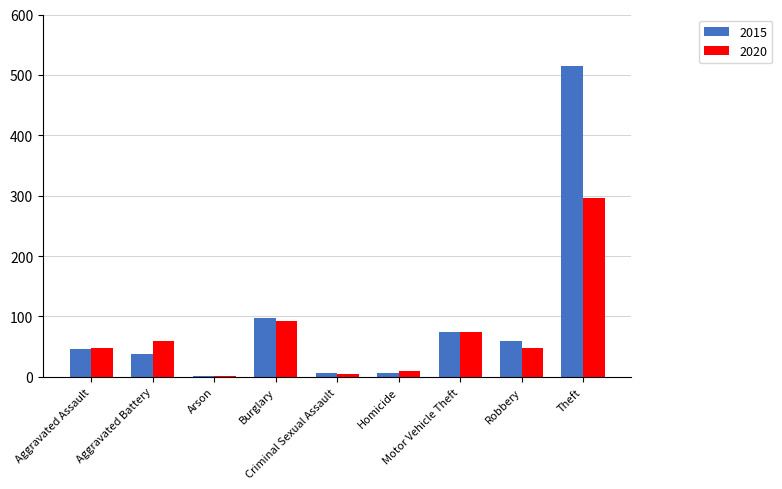

What is the maximum value shown in the chart?

515